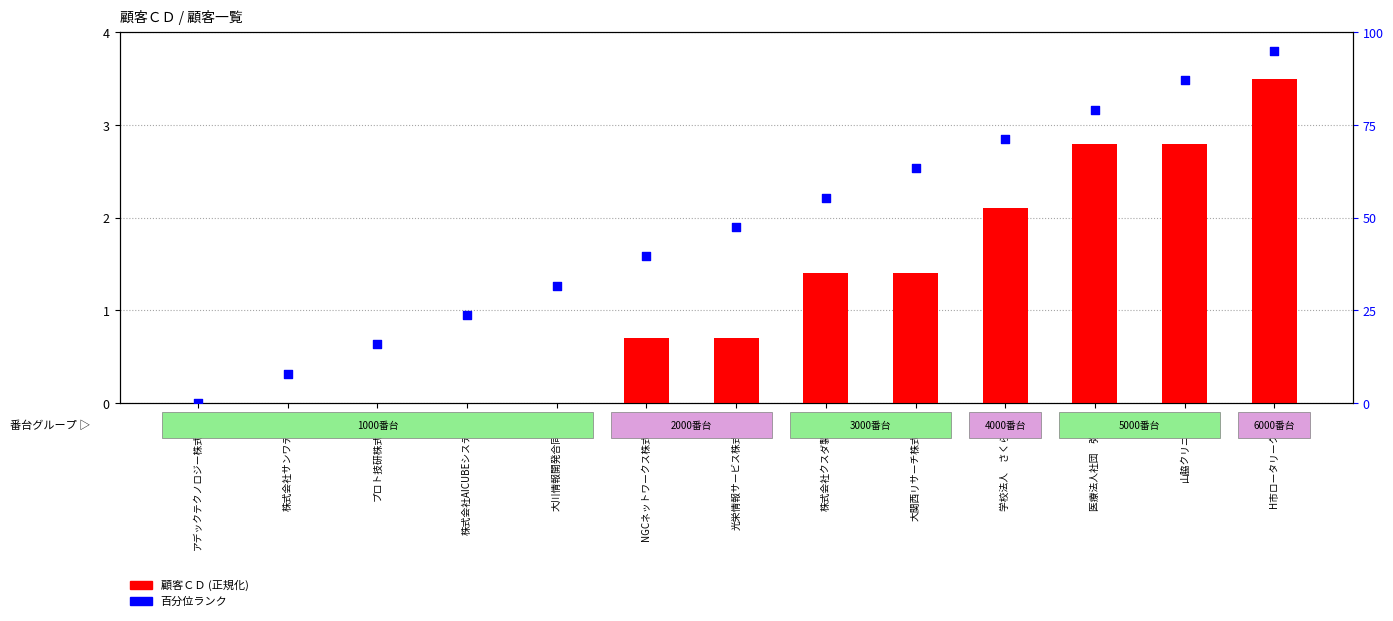

Which series has the largest Y range (max minus min)?

百分位ランク